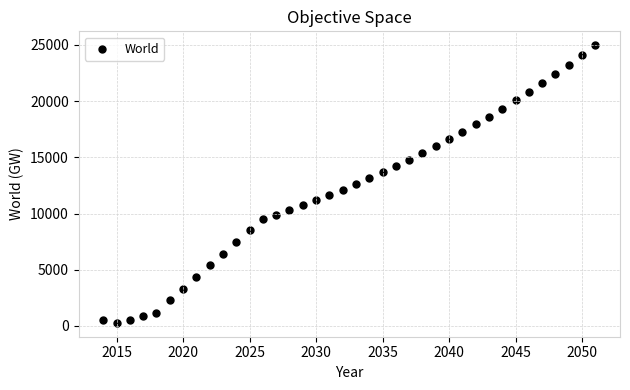

What is the range of X values (max minus min)?

37.0